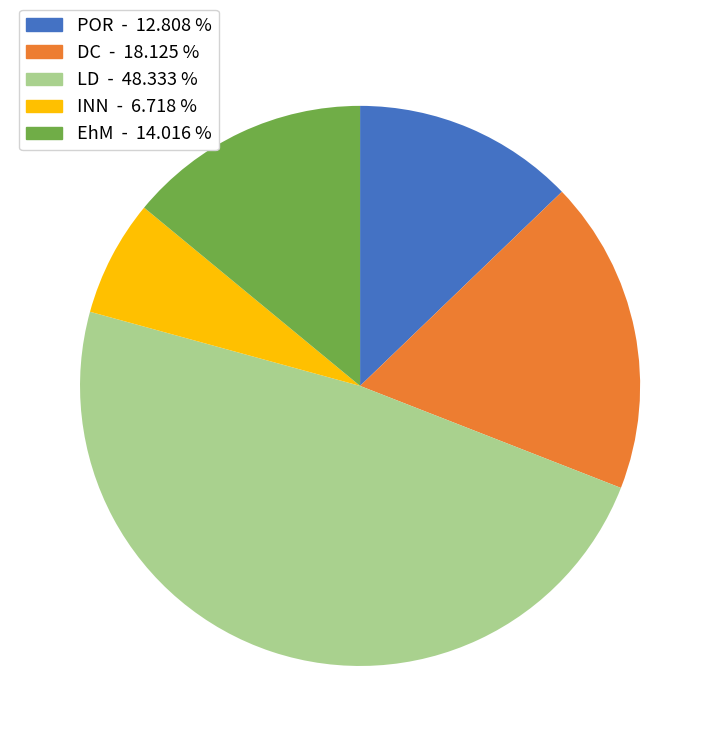

How many slices are in this pie chart?

5